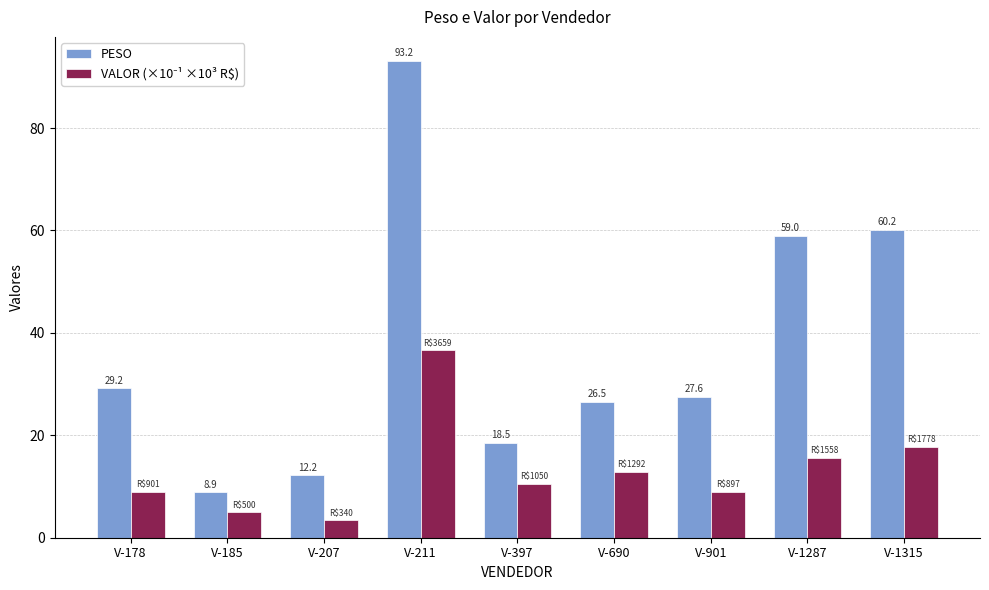

What is the sum of the PESO values at V-178 and V-397?

47.7